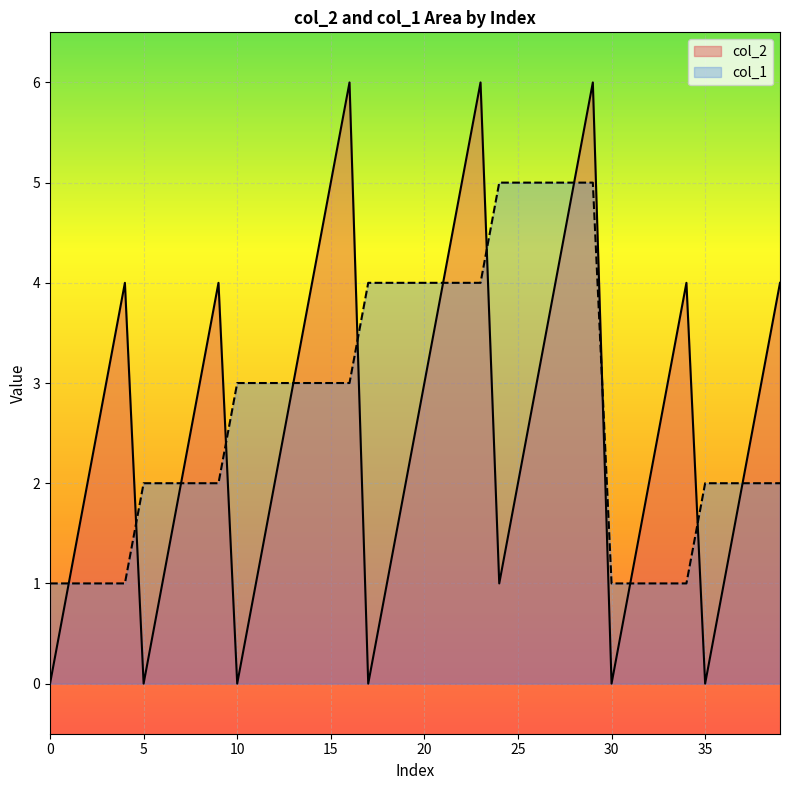

Read the col_2 value at 20.

3